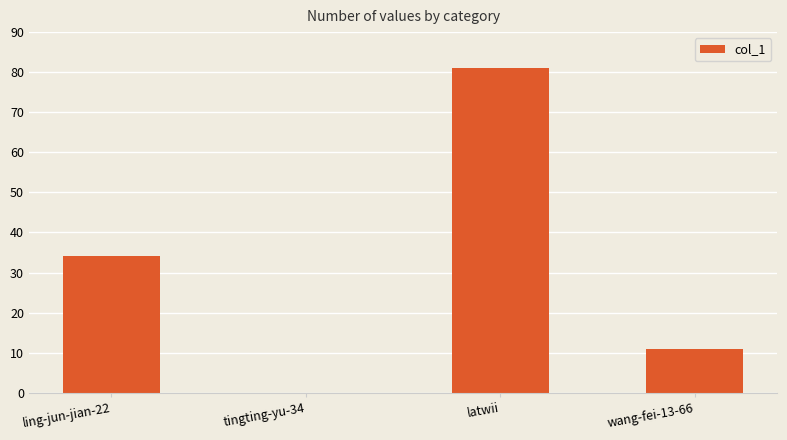

At which label is the value closest to 40?

ling-jun-jian-22